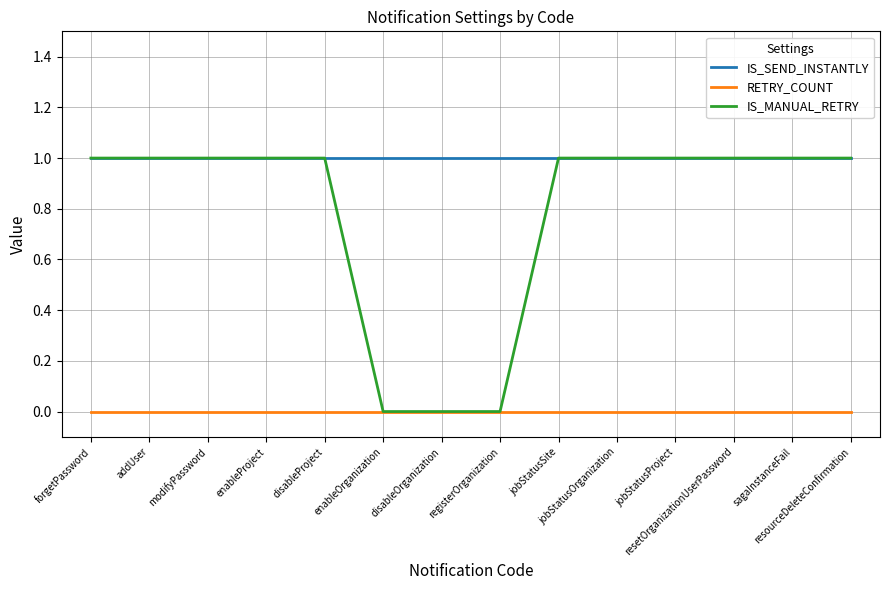

True or false: RETRY_COUNT and IS_SEND_INSTANTLY cross at least once.

False